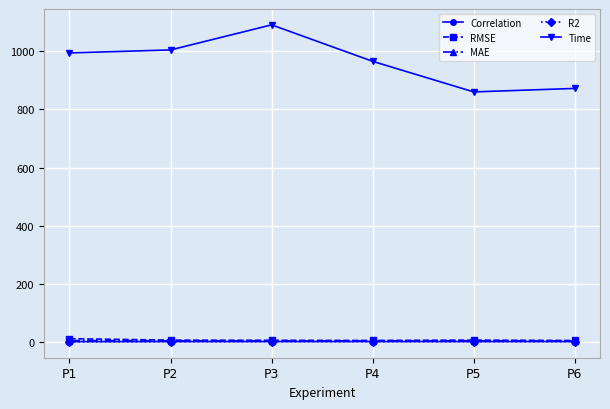

How many R2 values are between 0 and 1?

5